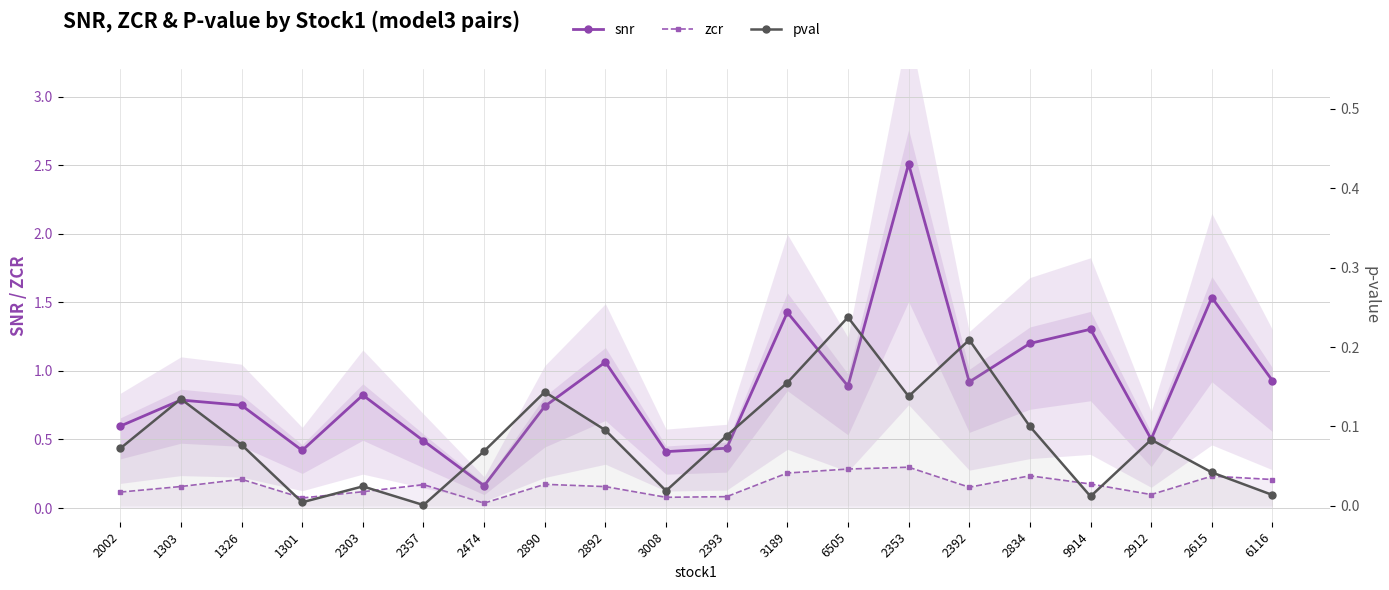

Between 2474 and 2615, which series saw the biggest shift?

snr